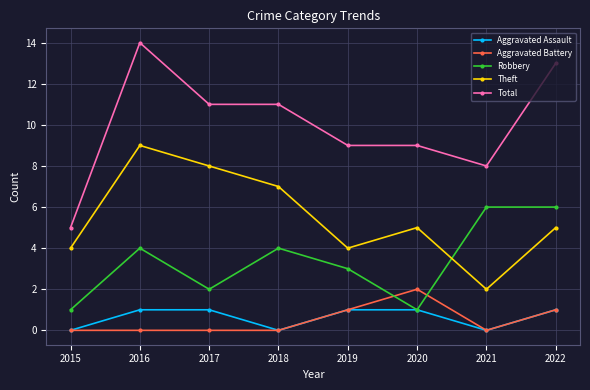

Rank the series by their maximum value, from lowest to highest.

Aggravated Assault, Aggravated Battery, Robbery, Theft, Total